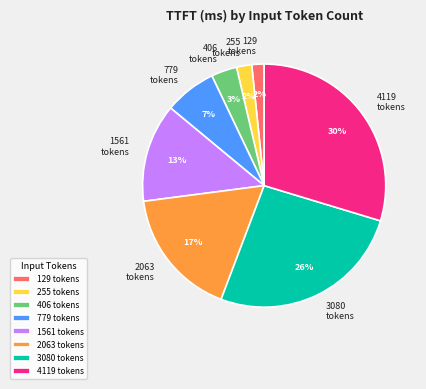

Do 2063 tokens and 3080 tokens together represent more than half of the pie?

No